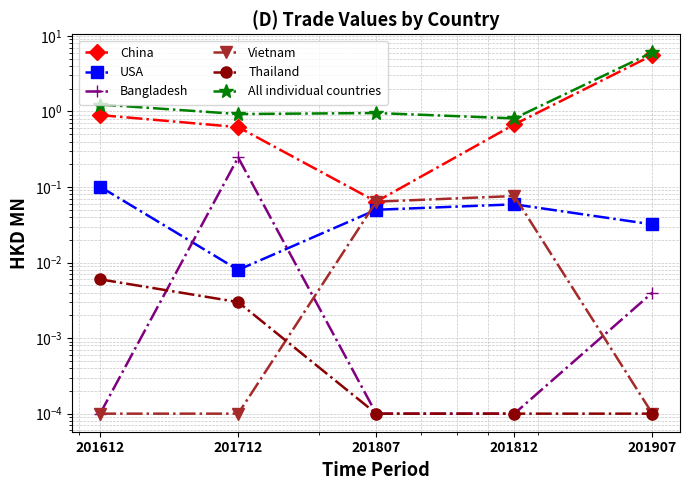

At which category is the sum across all series the highest?

201907